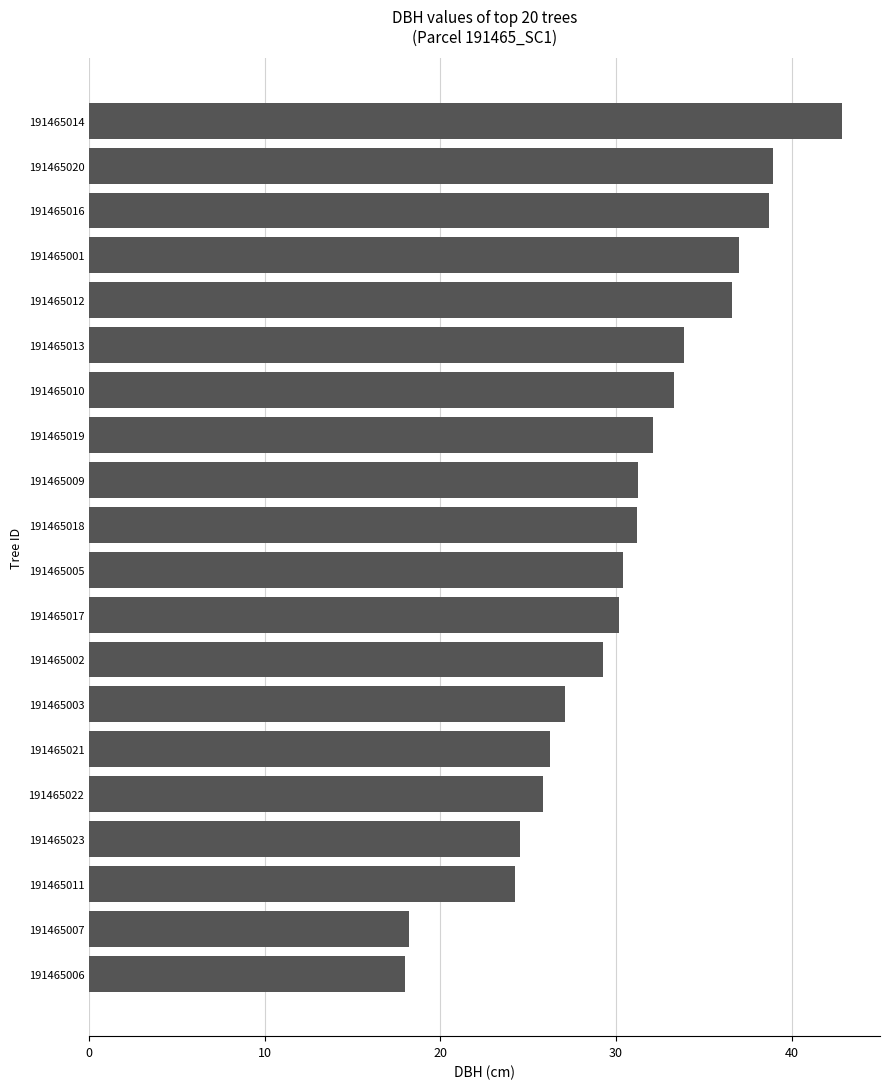

What is the sum of the values at 191465002 and 191465003?

56.4